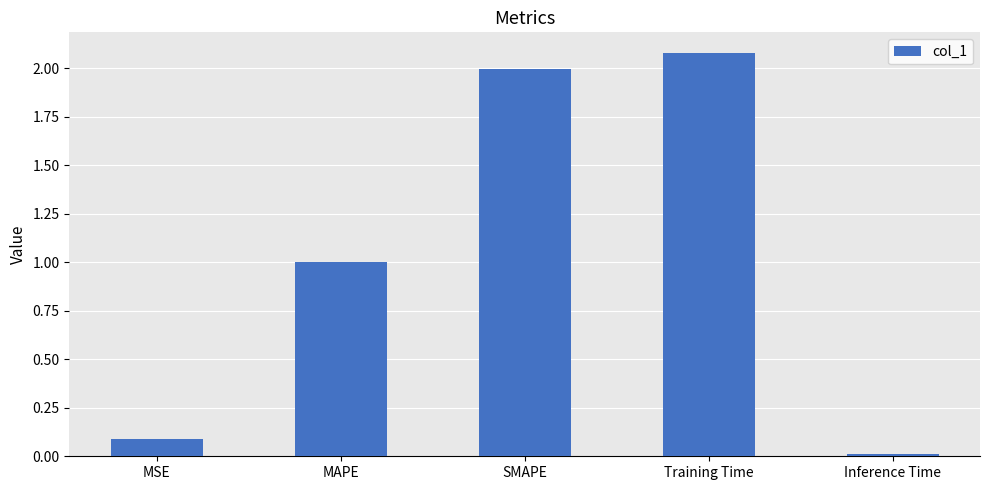

Between Training Time and MSE, which is larger?

Training Time